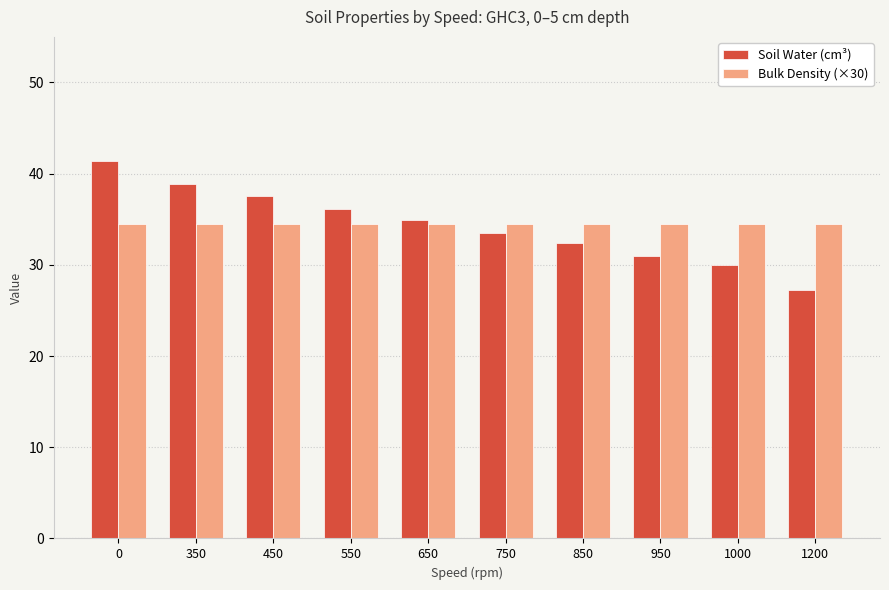

True or false: Soil Water (cm³) has a value of 41.4 at 0.

True